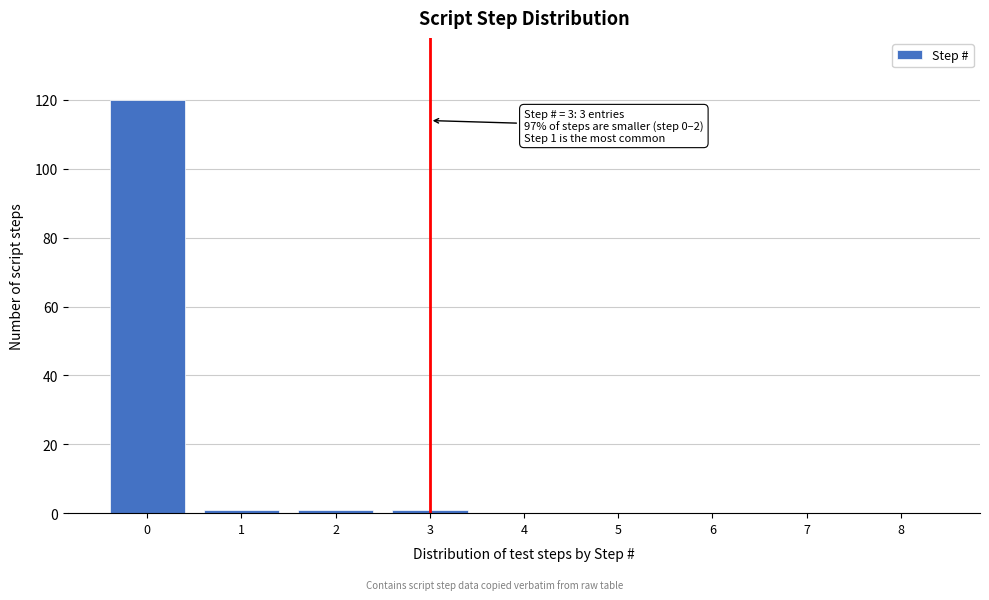

Reading left to right, what are all the values shown in this chart?

0=120	1=1	2=1	3=1	4=0	5=0	6=0	7=0	8=0